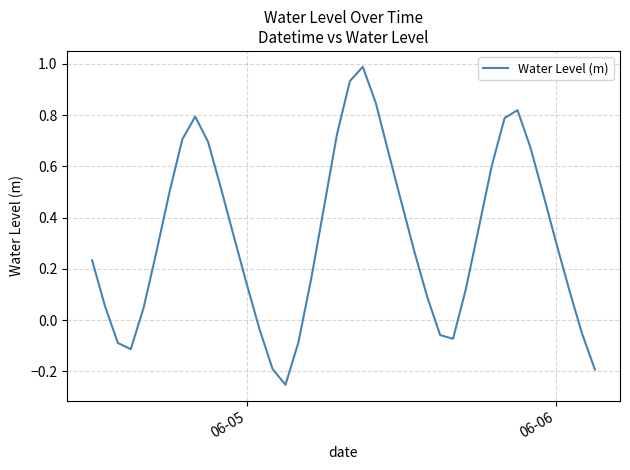

What is the maximum value shown in the chart?

1.0